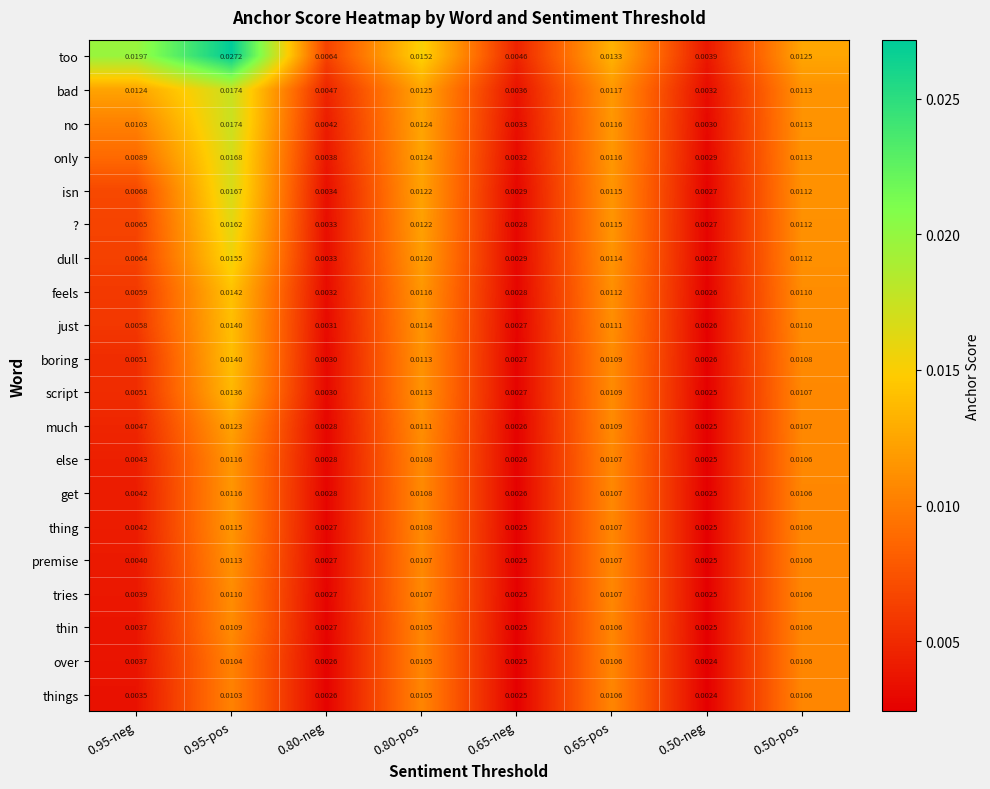

Is the value of bad at 0.65-pos greater than the value of things at 0.80-pos?

Yes